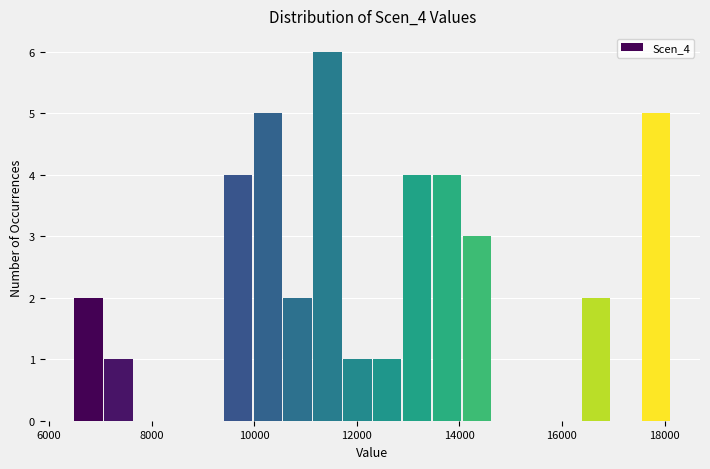

Read against the x-axis, roughly where is the centre of the tallest bar?

11400